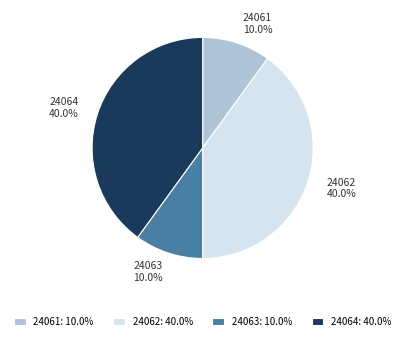

To the nearest percent, what is the difference between the largest and smallest slice percentages?

30%